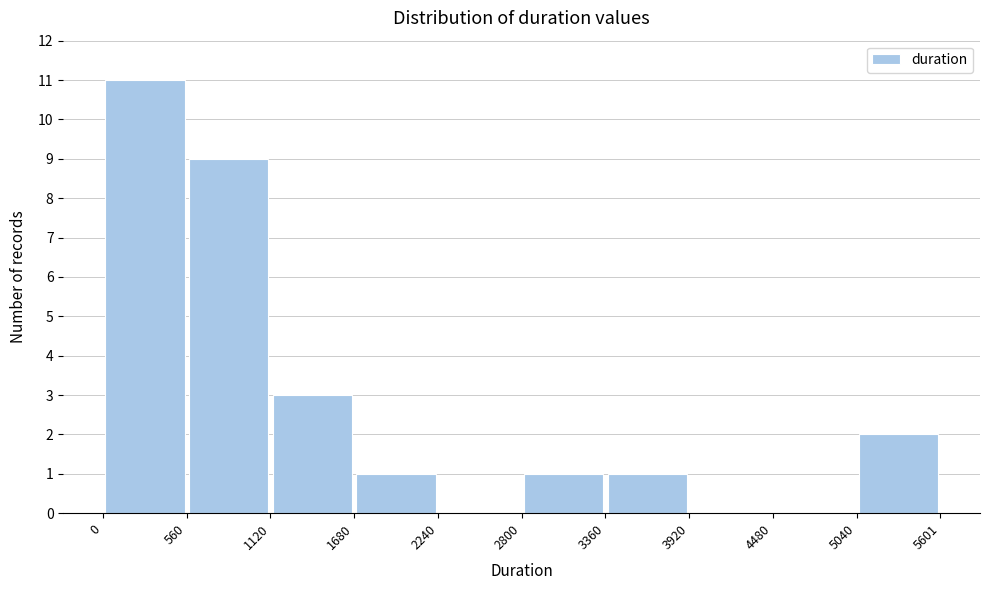

Reading left to right, transcribe this chart: for each bar, give the range it covers on the x-axis and its height. The values are not printed on the chart, so give them approximately, as read against the axis.

0 to 560: 11
560 to 1120: 9
1120 to 1680: 3
1680 to 2240: 1
2240 to 2800: 0
2800 to 3360: 1
3360 to 3920: 1
3920 to 4480: 0
4480 to 5040: 0
5040 to 5601: 2